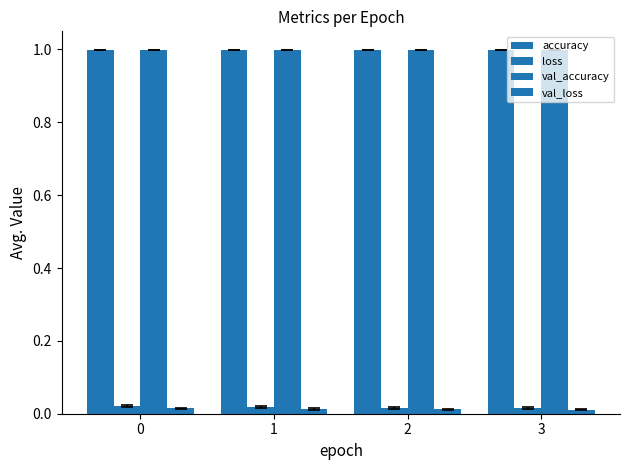

What is the sum of the val_accuracy values at 0 and 3?

2.0